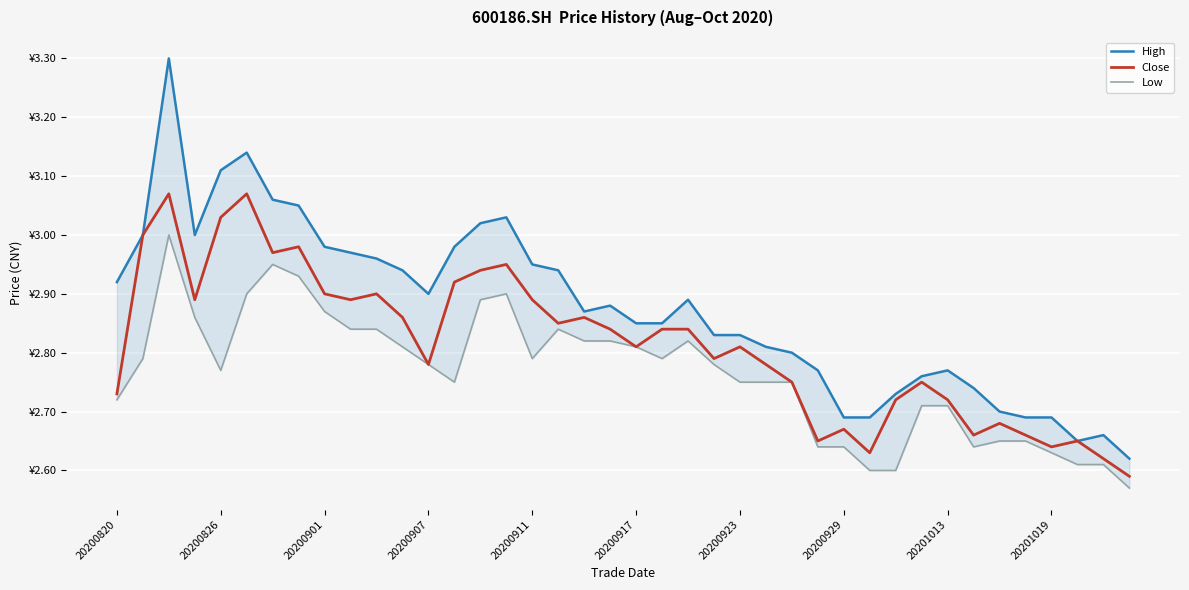

Is it true that Close equals 4.4 at 35?

False